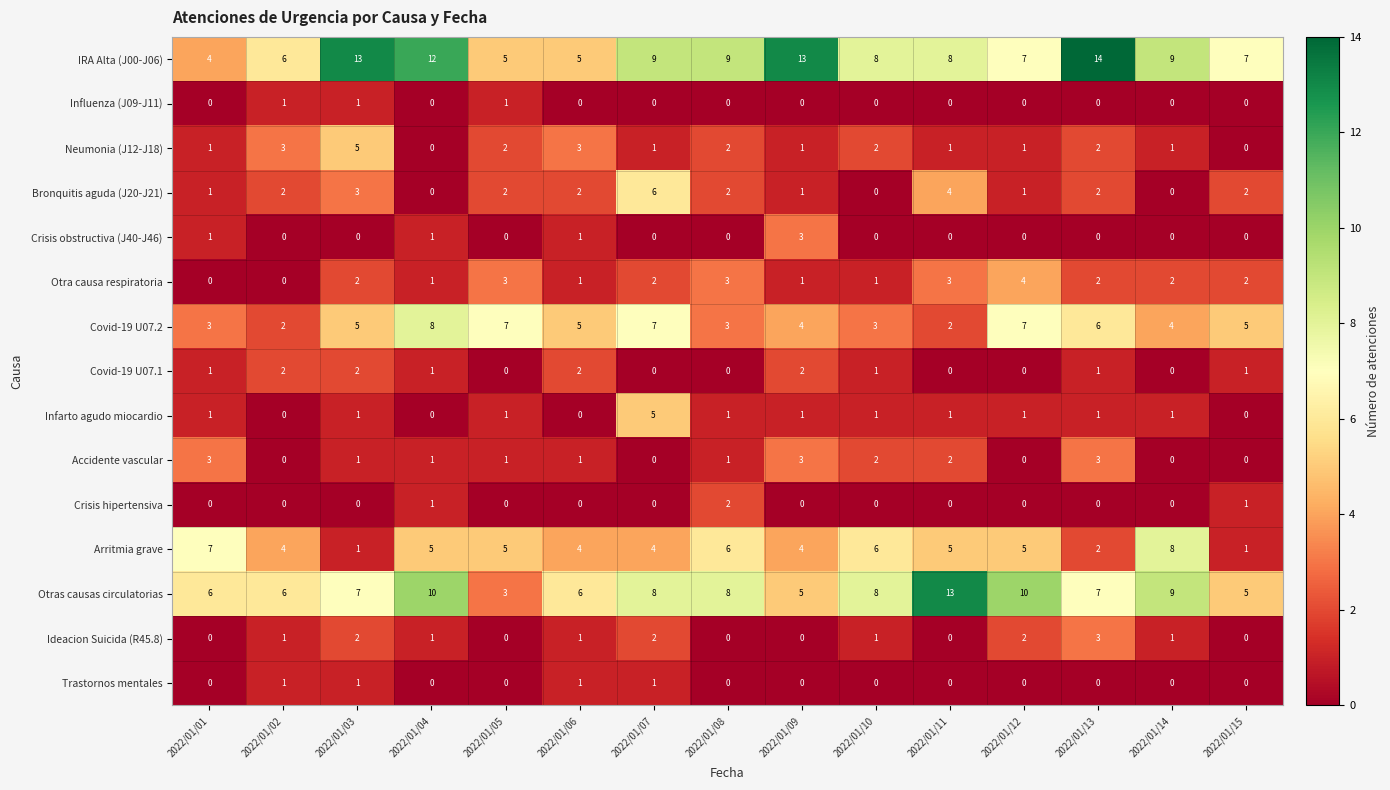

The value of Trastornos mentales at 2022/01/05 is 0. True or false?

True